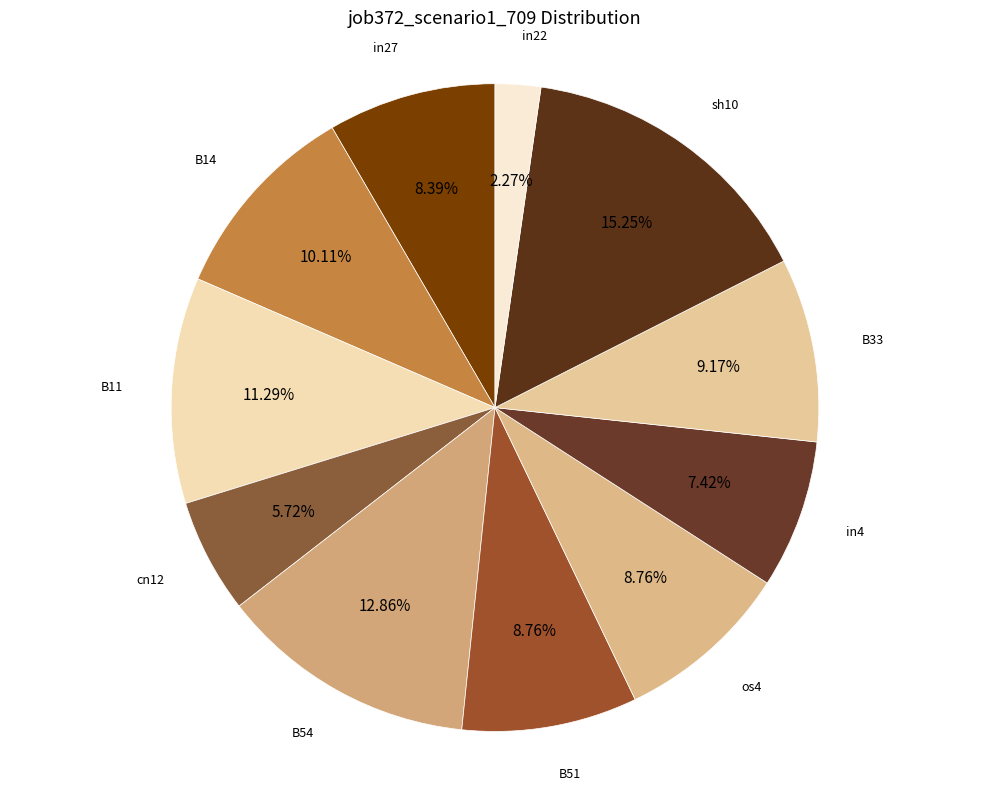

How many slices are in this pie chart?

11